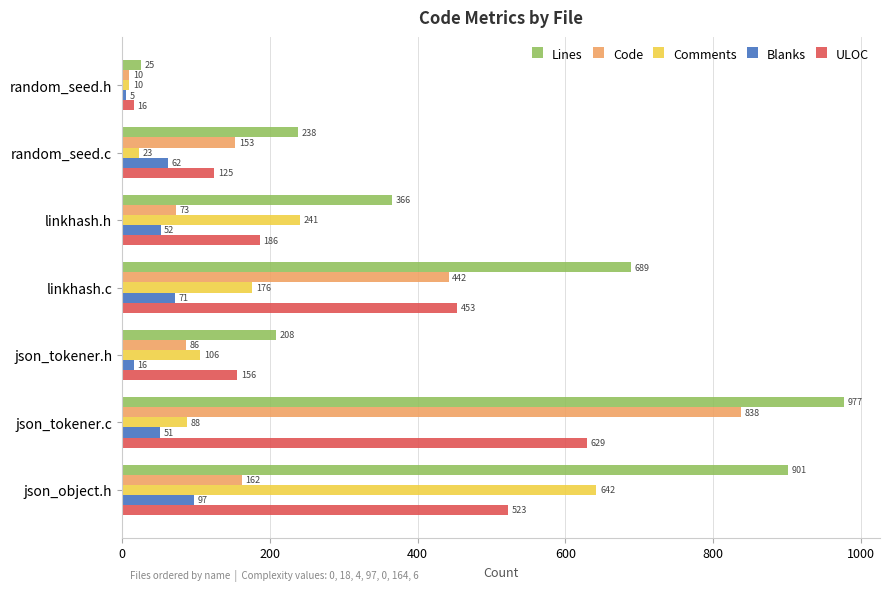

At how many categories does at least one series exceed 692?

2